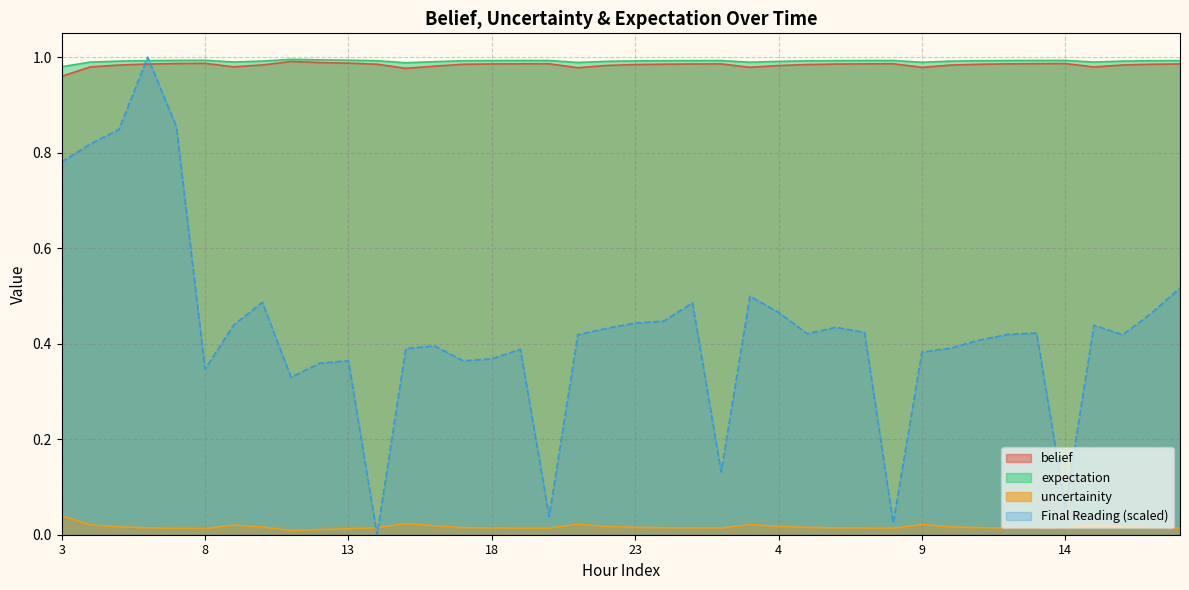

What are all the series names shown in the legend?

belief, expectation, uncertainity, Final Reading (scaled)